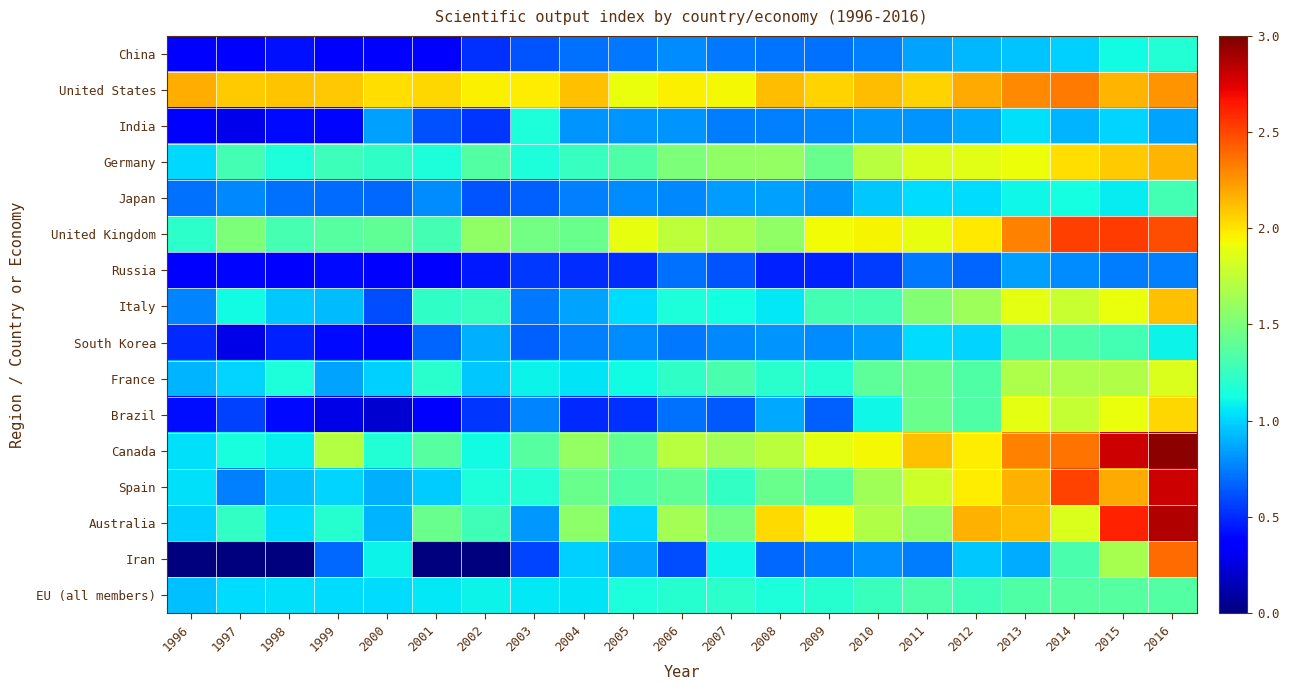

At 2012, list the series in order from smallest to largest.

Russia, India, China, Iran, South Korea, Japan, EU (all members), France, Brazil, Italy, Germany, Canada, Spain, United Kingdom, Australia, United States